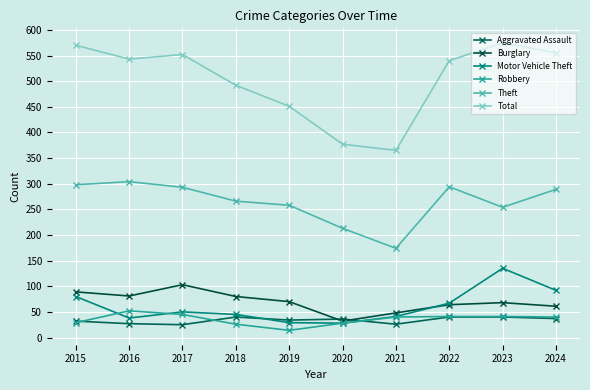

What are all the series names shown in the legend?

Aggravated Assault, Burglary, Motor Vehicle Theft, Robbery, Theft, Total